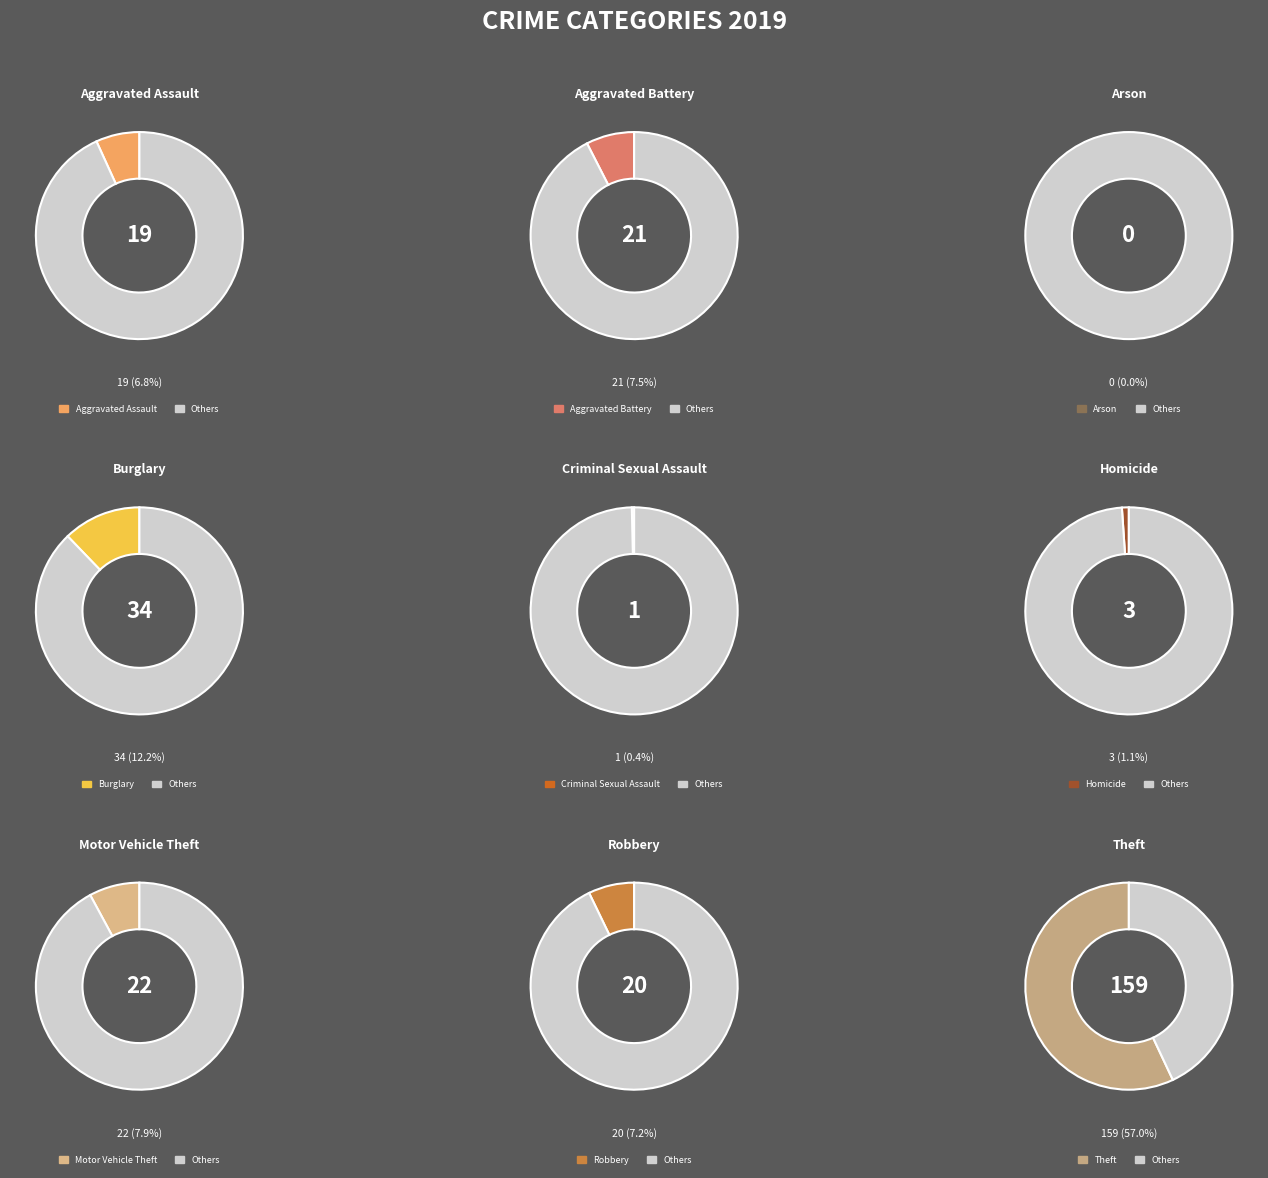

How many slices are in this pie chart?

9